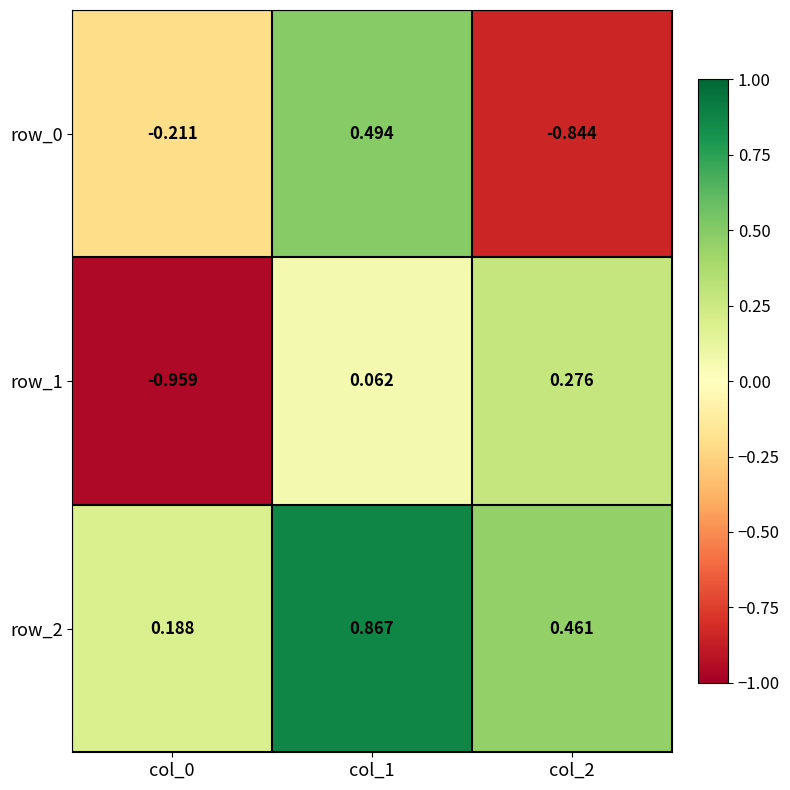

Which series has the largest total across all categories?

row_2